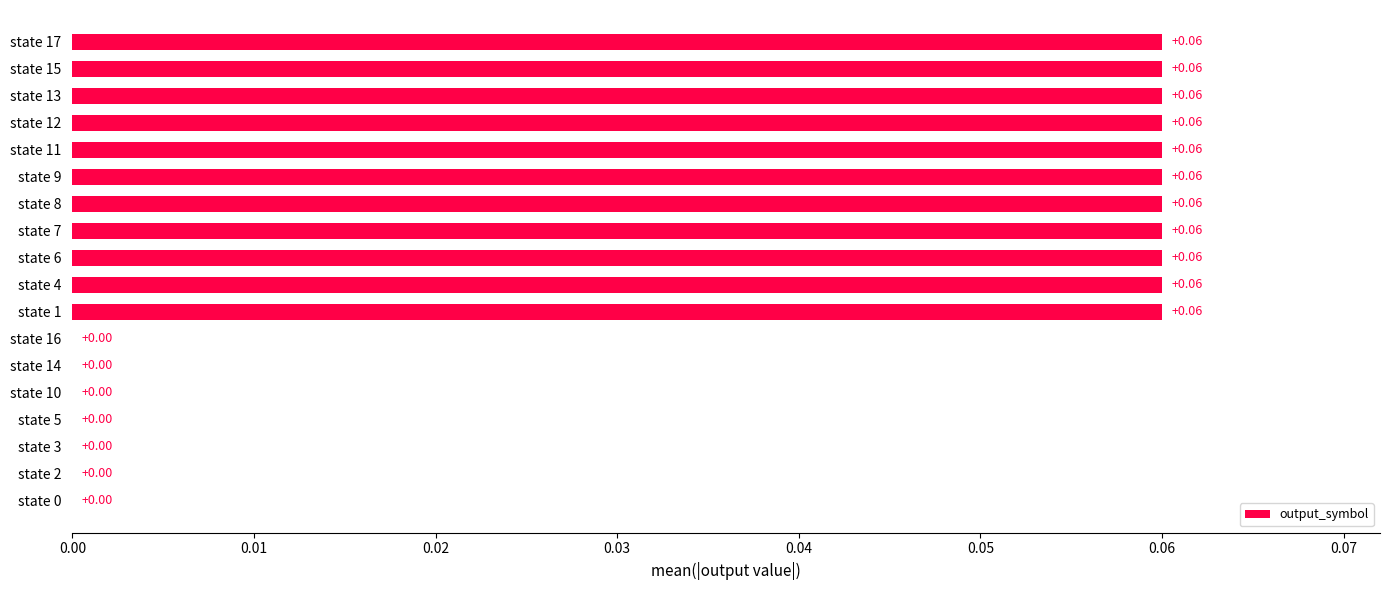

What is the sum of all values?

0.7